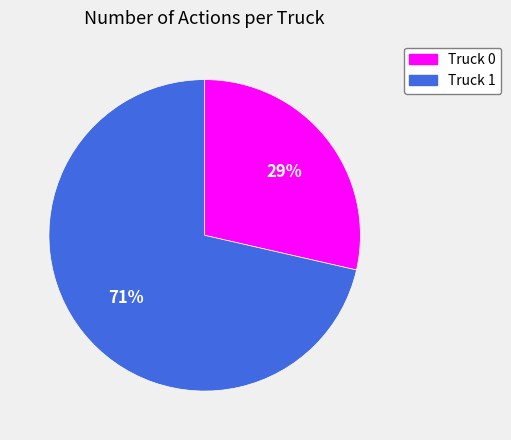

The Truck 1 slice represents 71% of the pie. True or false?

True